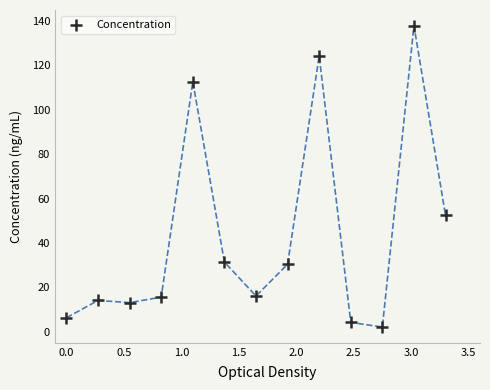

What is the range of Y values (max minus min)?

135.8